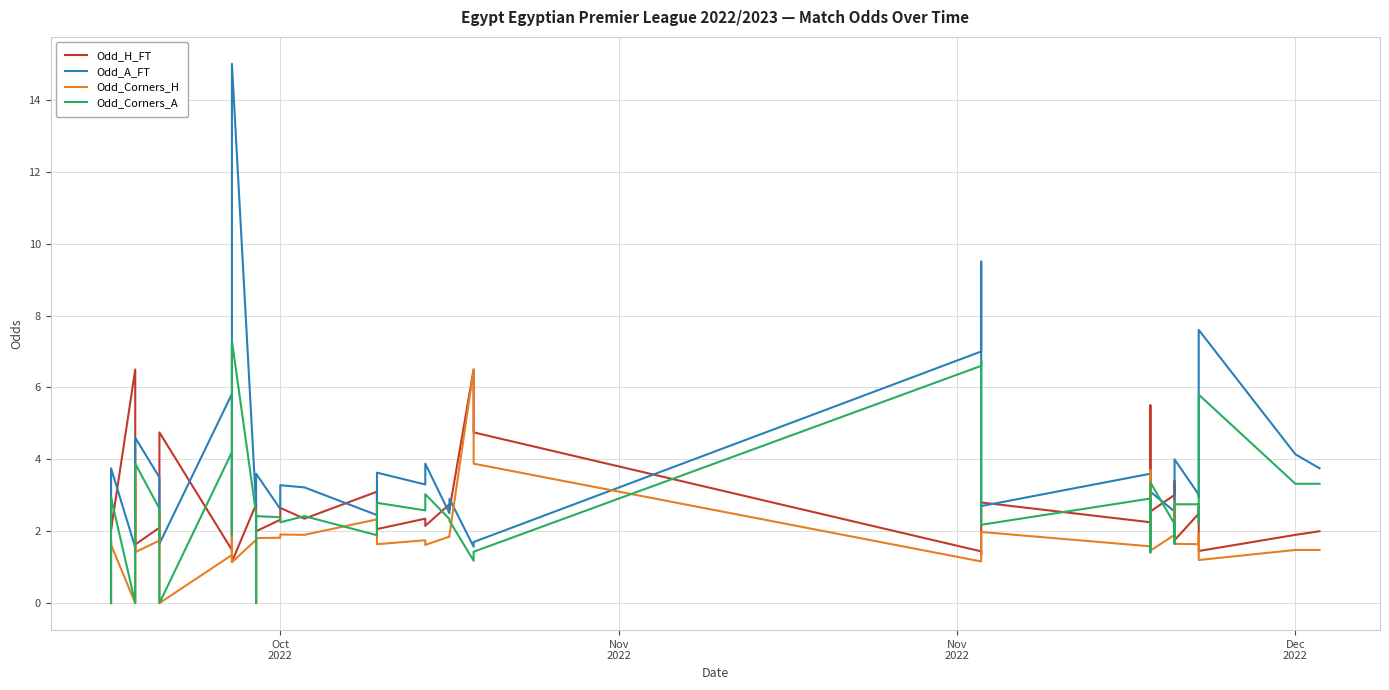

Is this an area chart (filled region under the line)?

No